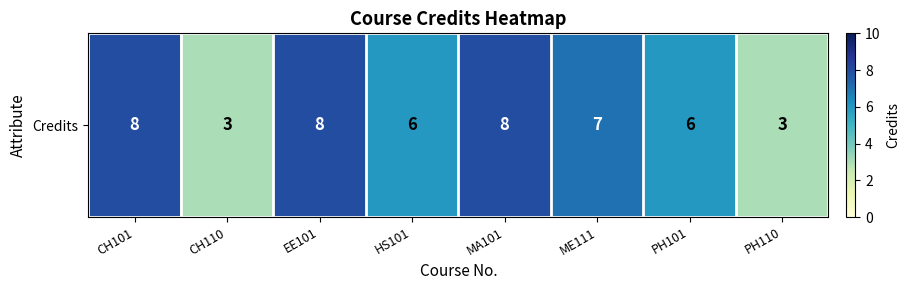

How many data points does each series have?

8